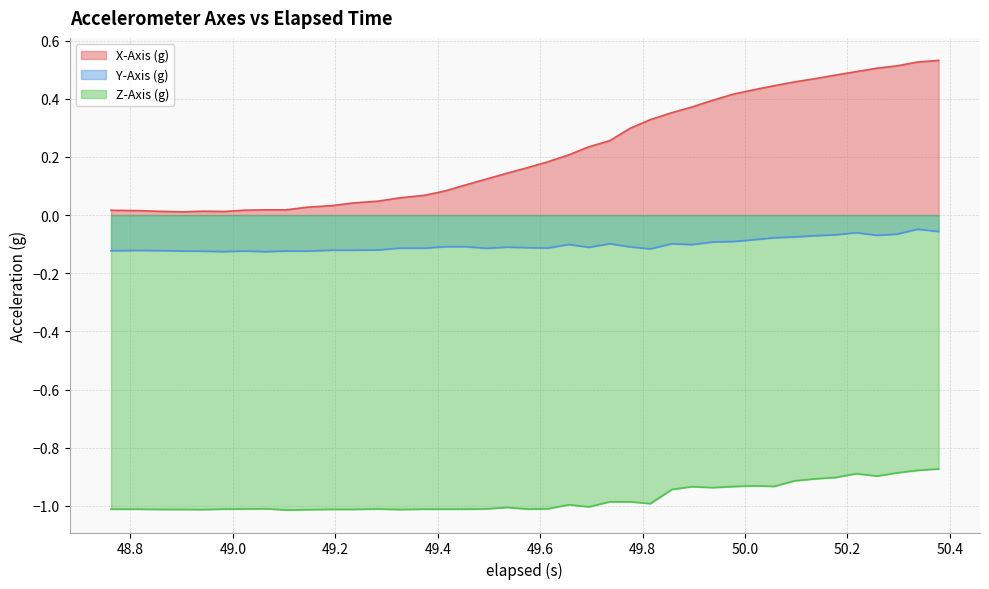

Which series has the largest total across all categories?

X-Axis (g)